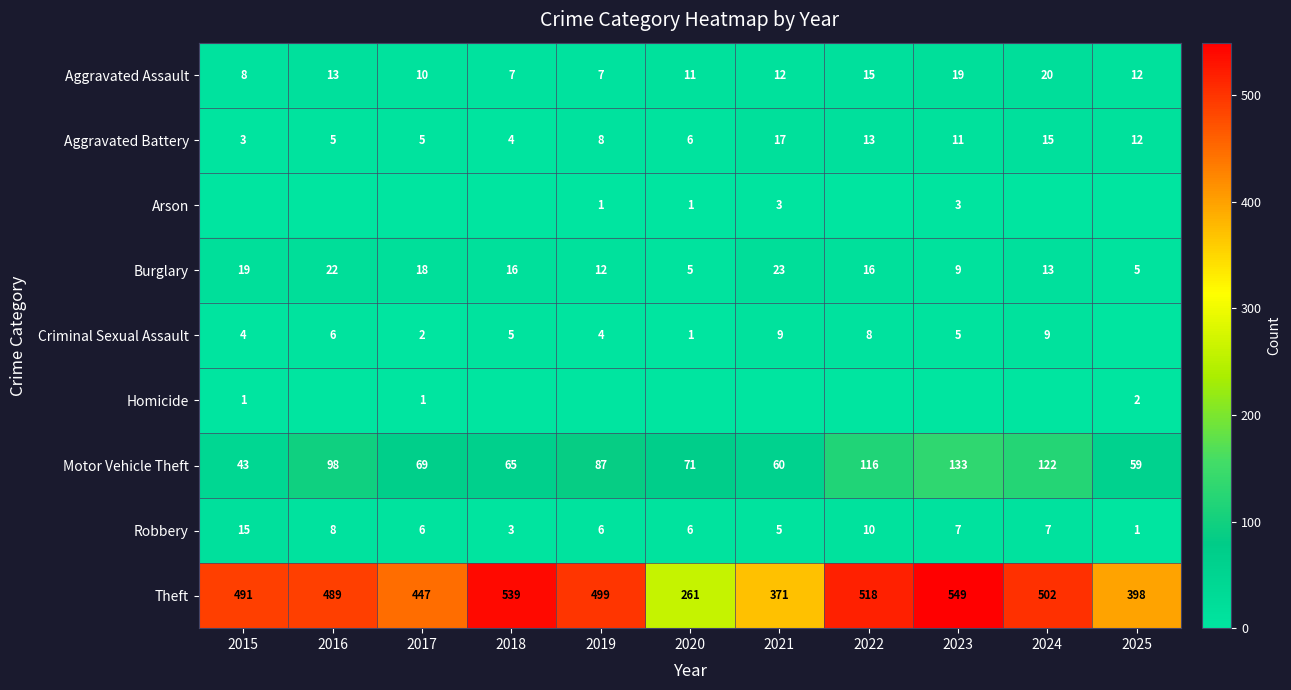

Which category has the highest value in the Robbery series?

2015